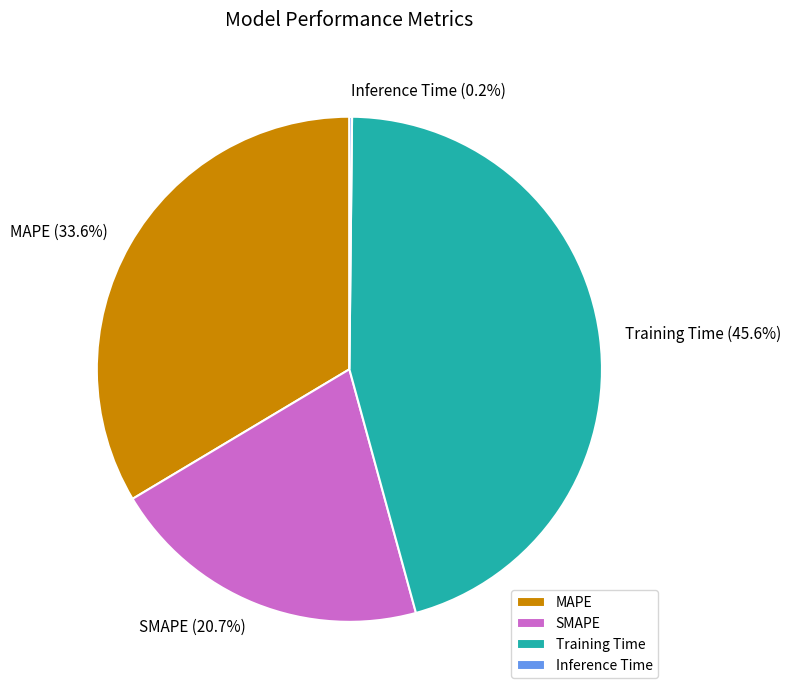

Which slice is the largest?

Training Time